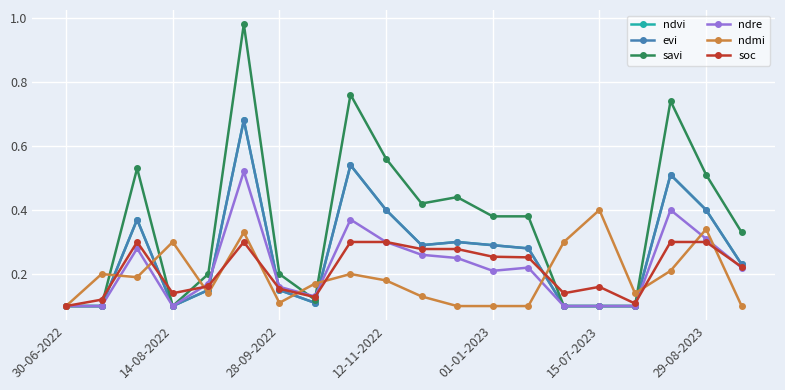

What is the lowest value of the evi series?

0.1